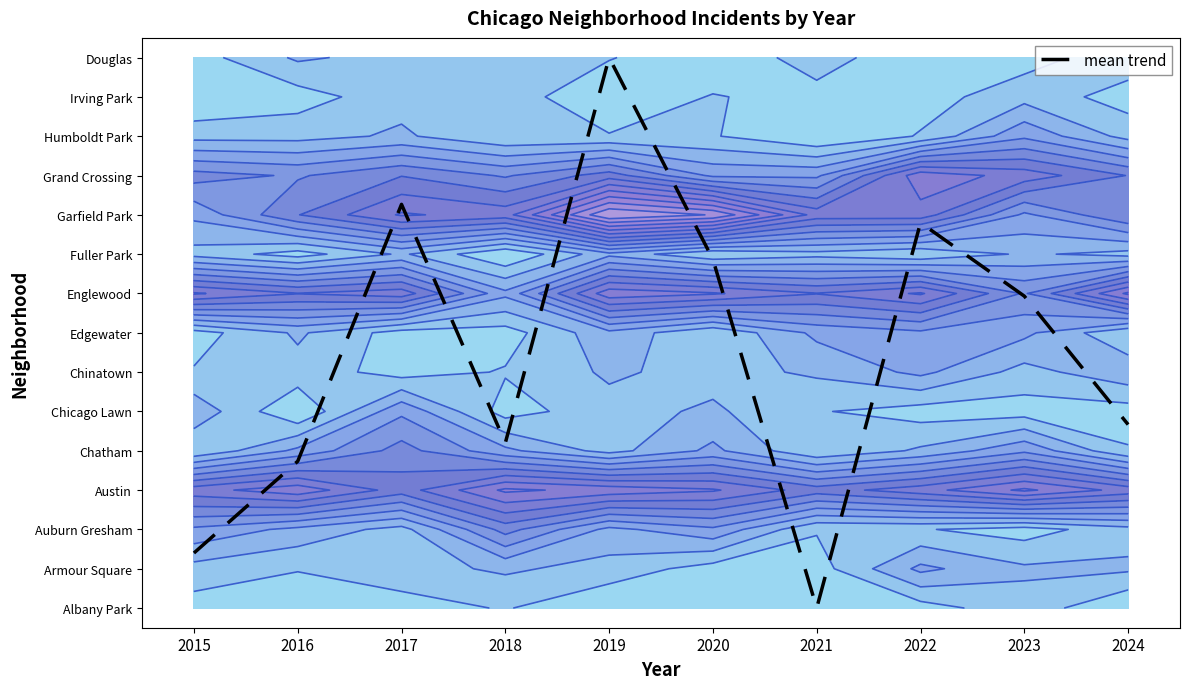

The value at 2015 is 1.4. True or false?

True